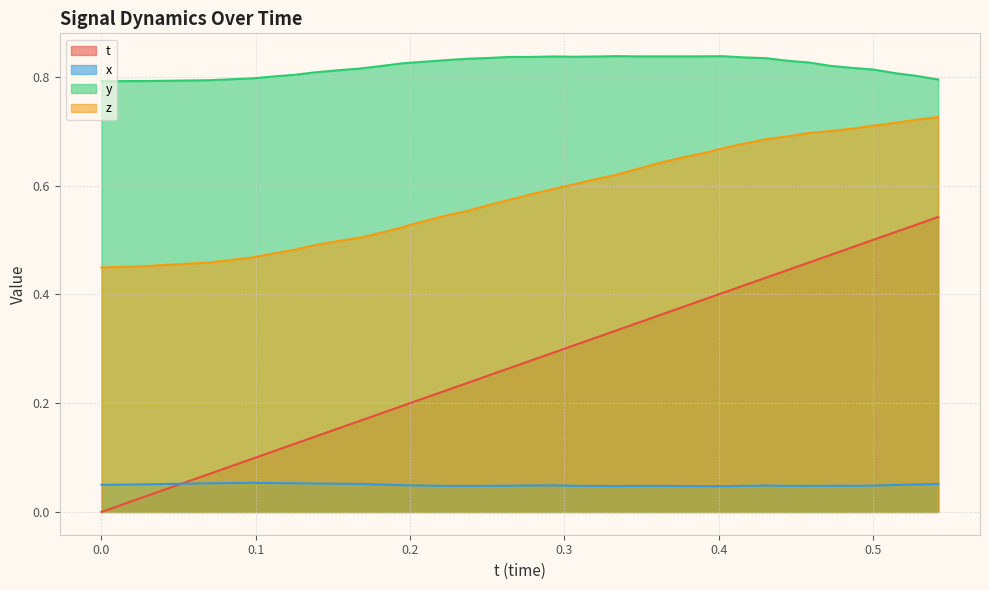

How many lines are shown in the chart?

4